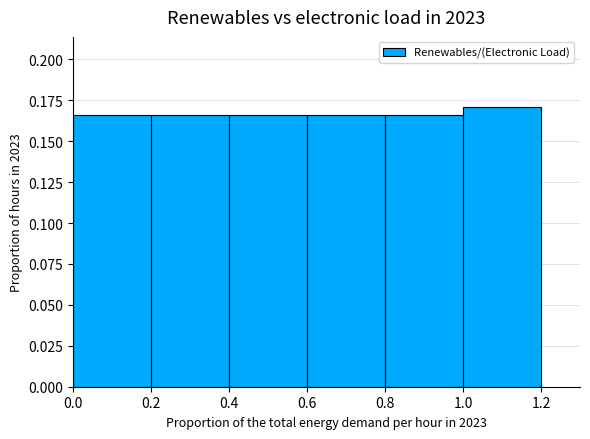

Reading left to right, transcribe this chart: for each bar, give the range it covers on the x-axis and its height. The values are not printed on the chart, so give them approximately, as read against the axis.

0.0 to 0.2: 0.165
0.2 to 0.4: 0.165
0.4 to 0.6: 0.165
0.6 to 0.8: 0.165
0.8 to 1.0: 0.165
1.0 to 1.2: 0.170